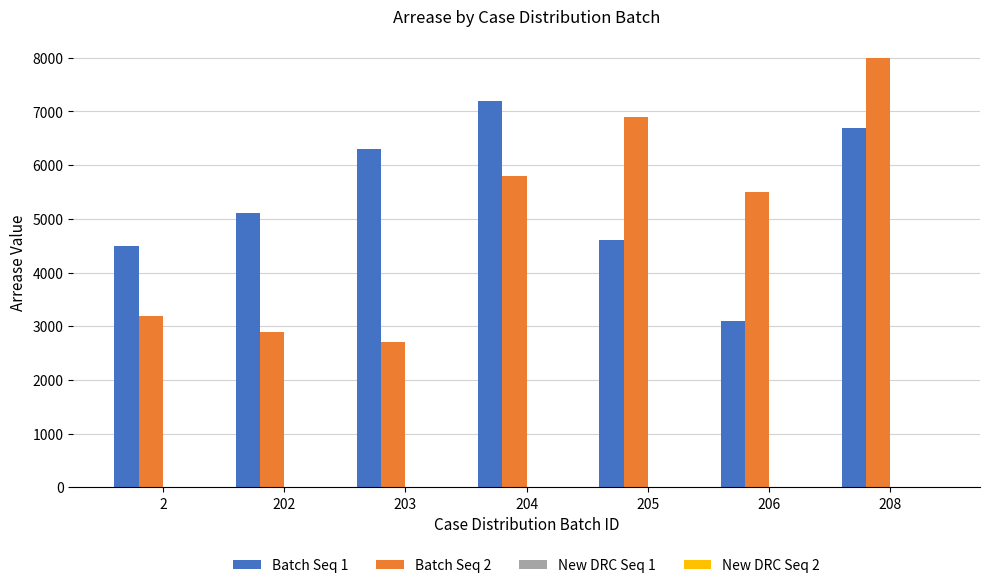

What is the maximum value shown in the chart?

8000